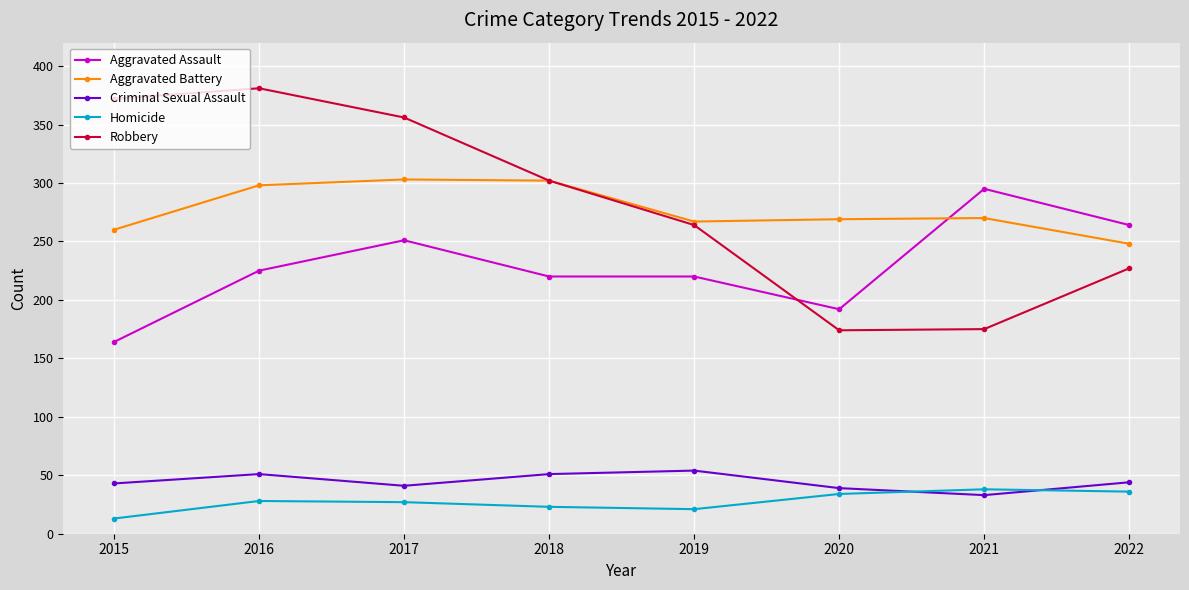

At how many categories does at least one series exceed 48?

8